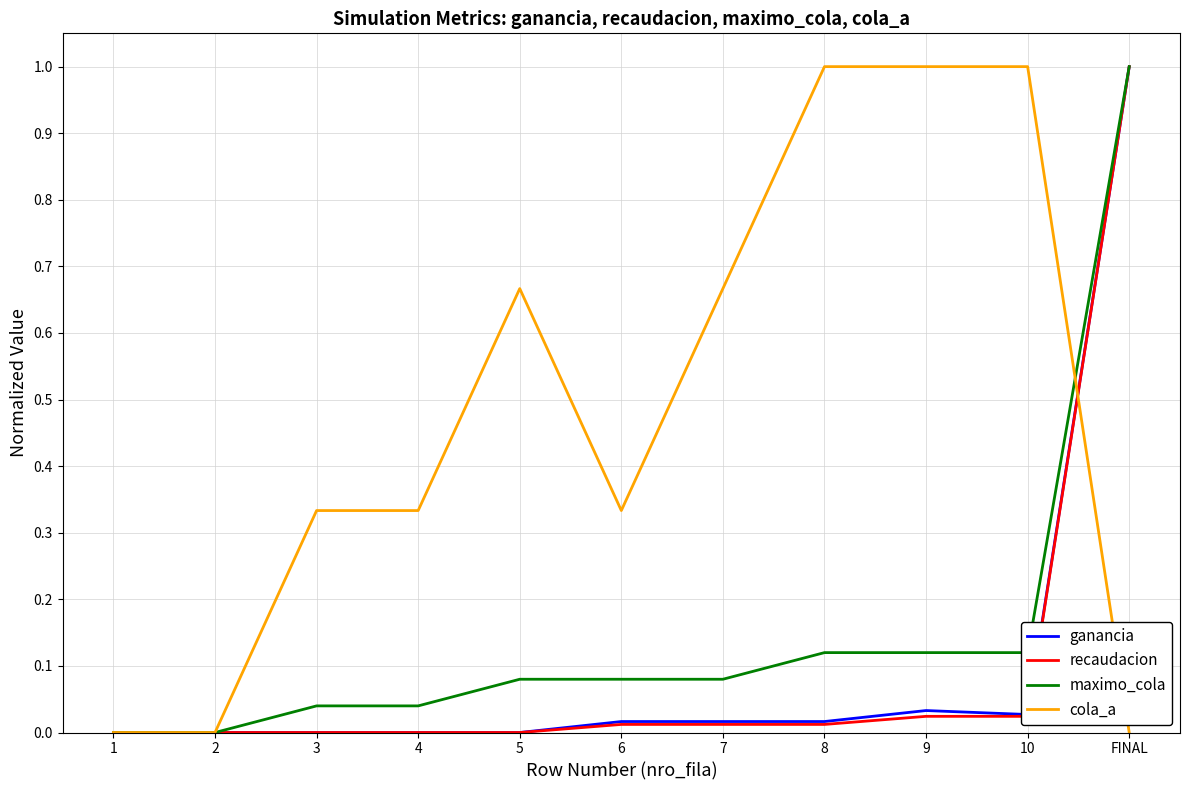

Which series changed the most between 3 and 5?

cola_a